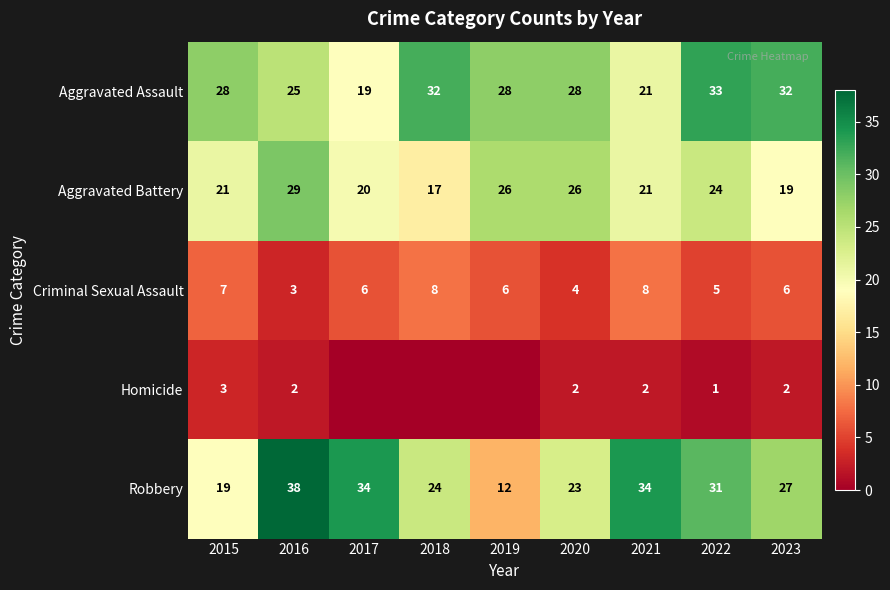

What is the difference between the highest and lowest values at 2021?

32